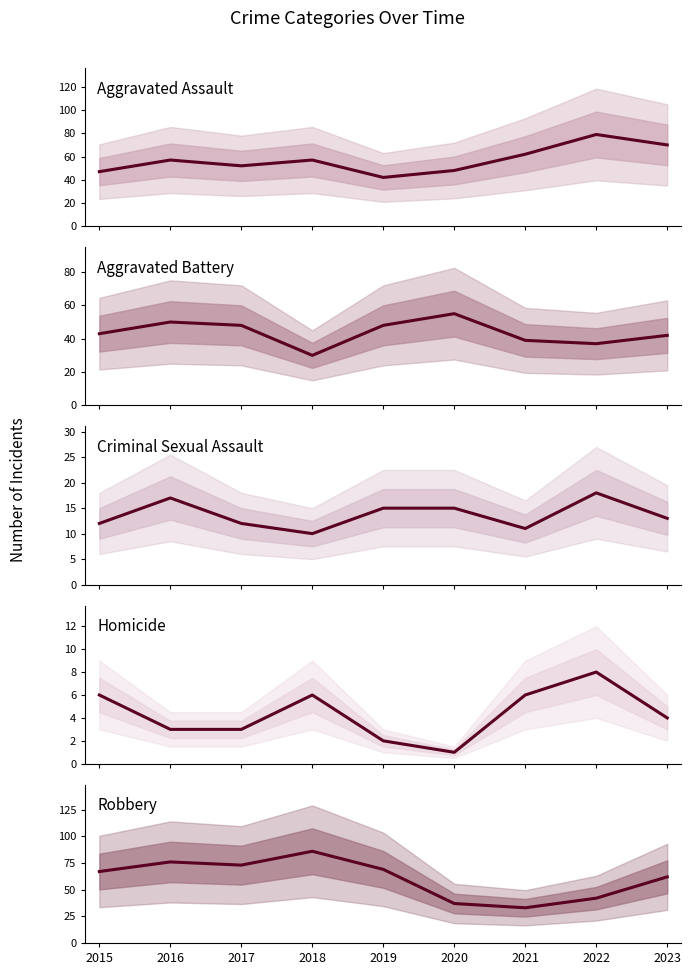

Which series has the largest total across all categories?

Robbery